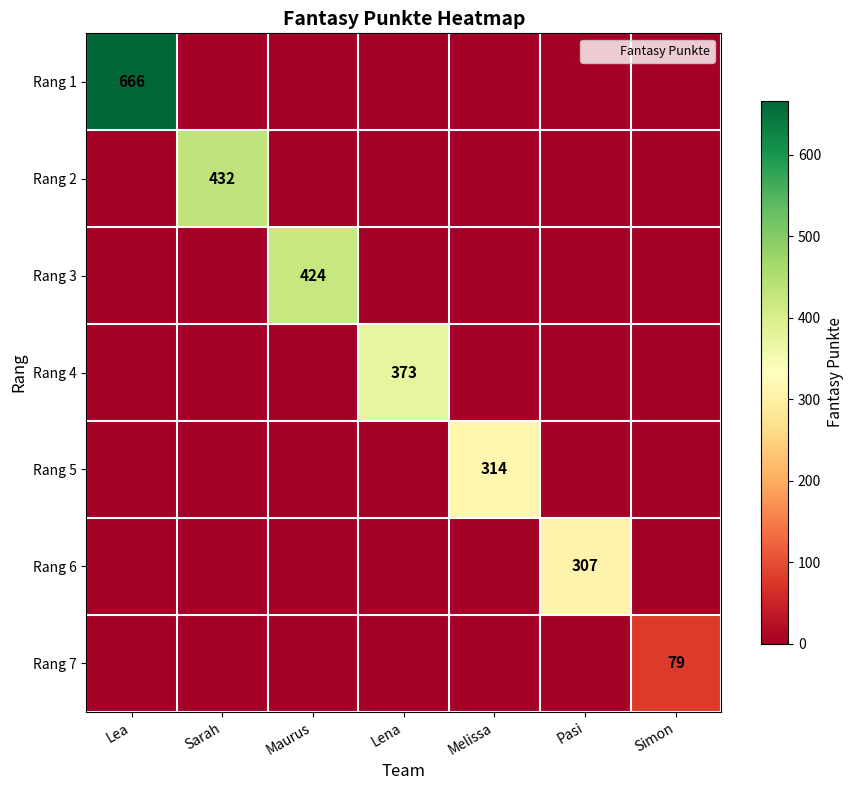

At which label is Rang 2 closest to 216?

Lea